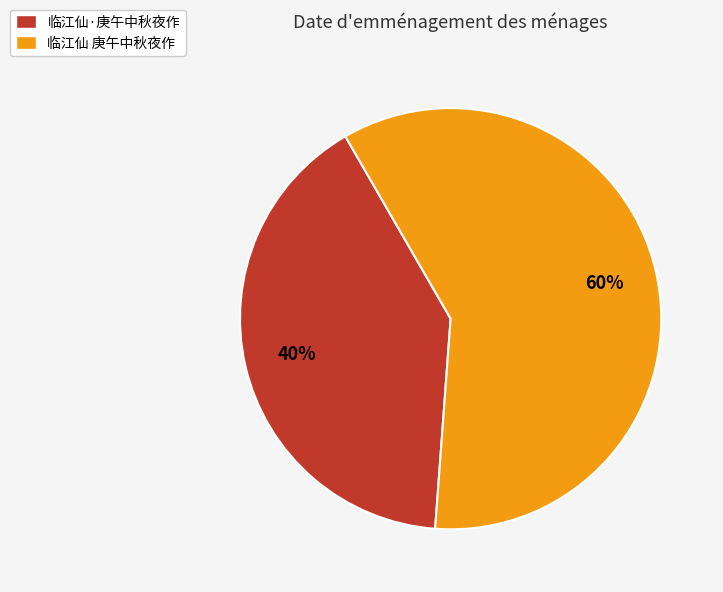

Do 临江仙 庚午中秋夜作 and 临江仙·庚午中秋夜作 together represent more than half of the pie?

Yes